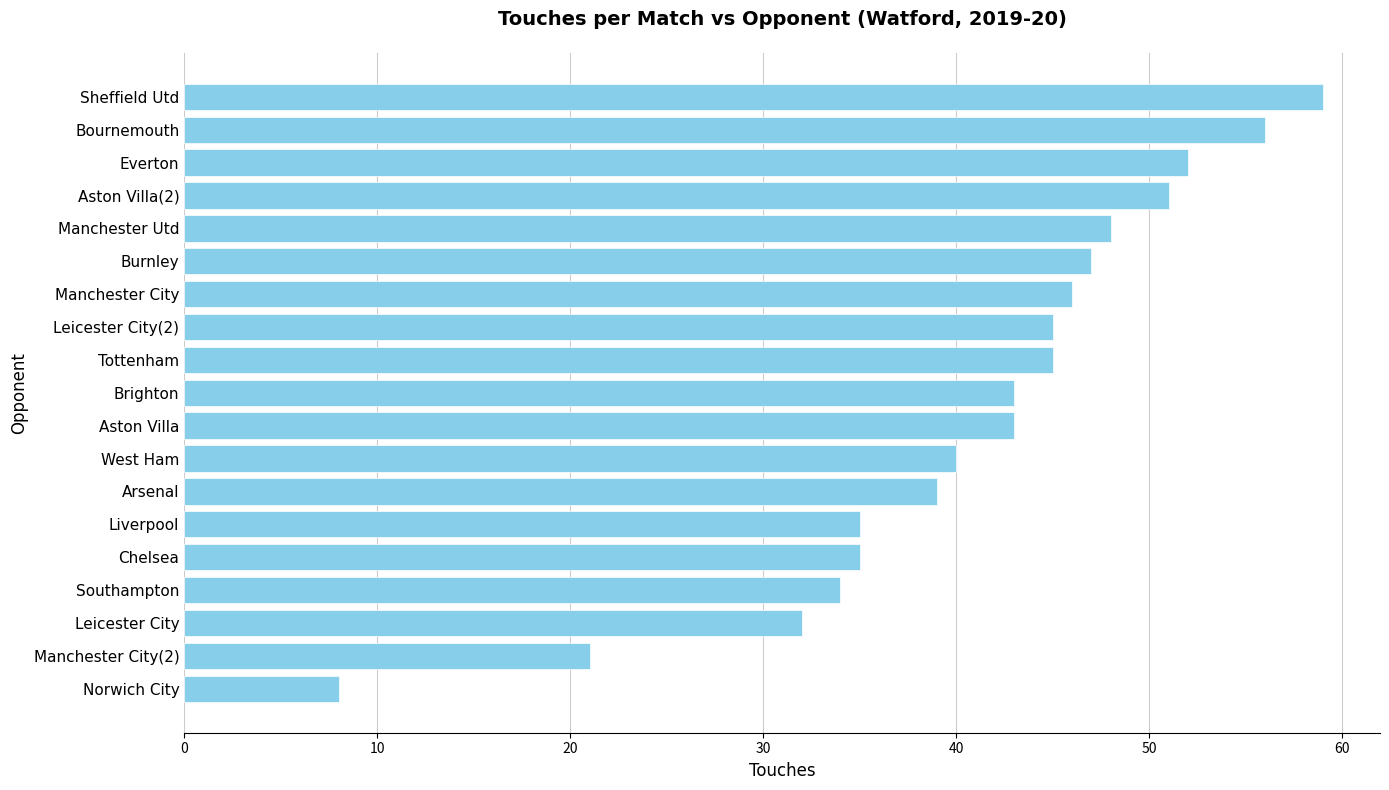

The chart shows a value of 91 at Bournemouth. True or false?

False